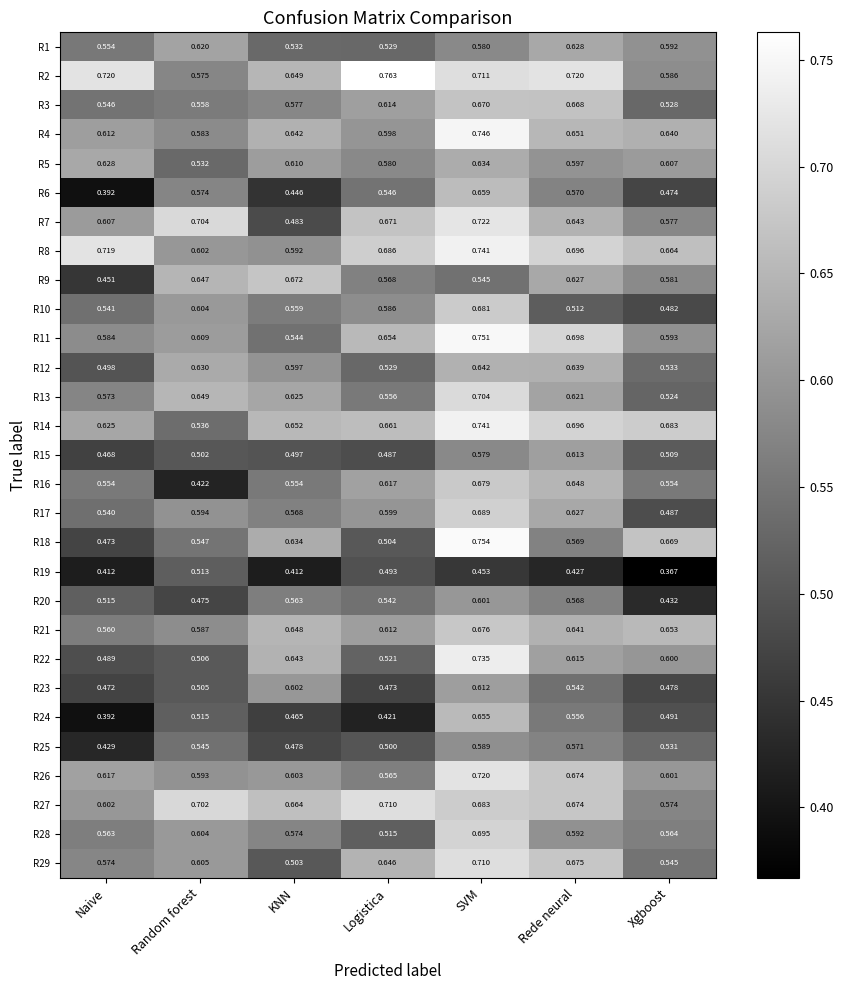

At which category is the sum across all series the highest?

SVM